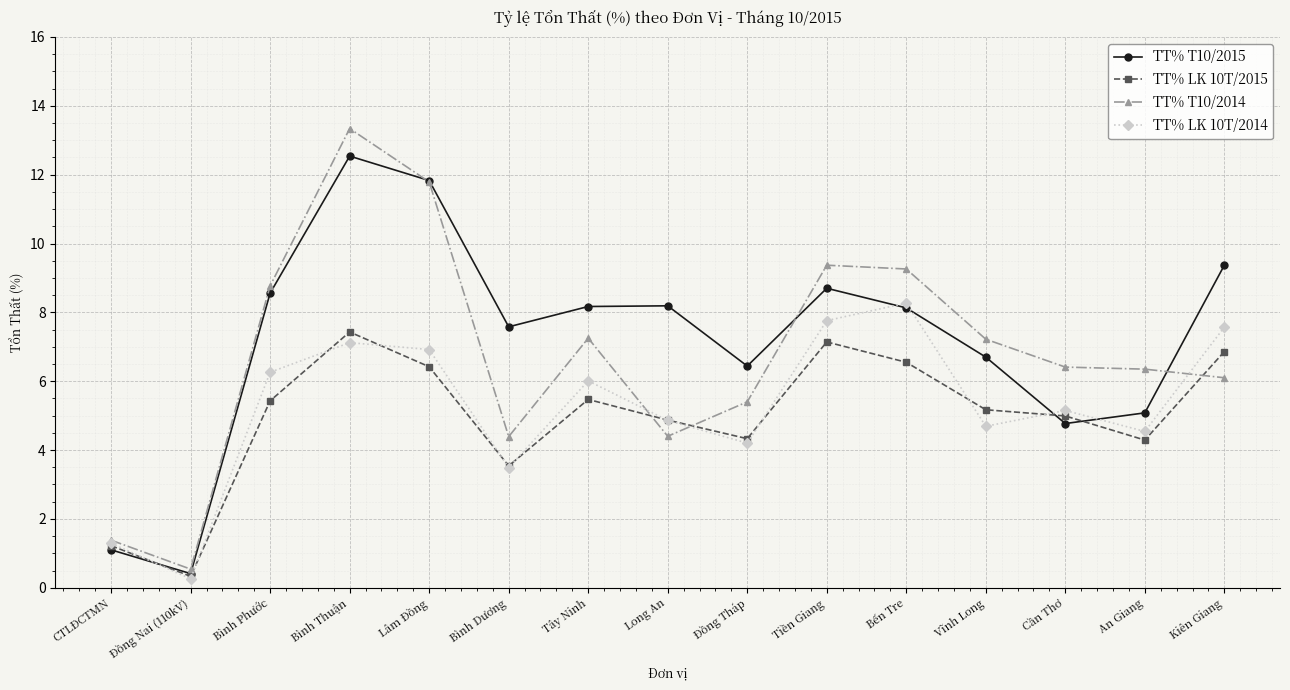

At which label does TT% LK 10T/2015 first exceed 5?

Bình Phước